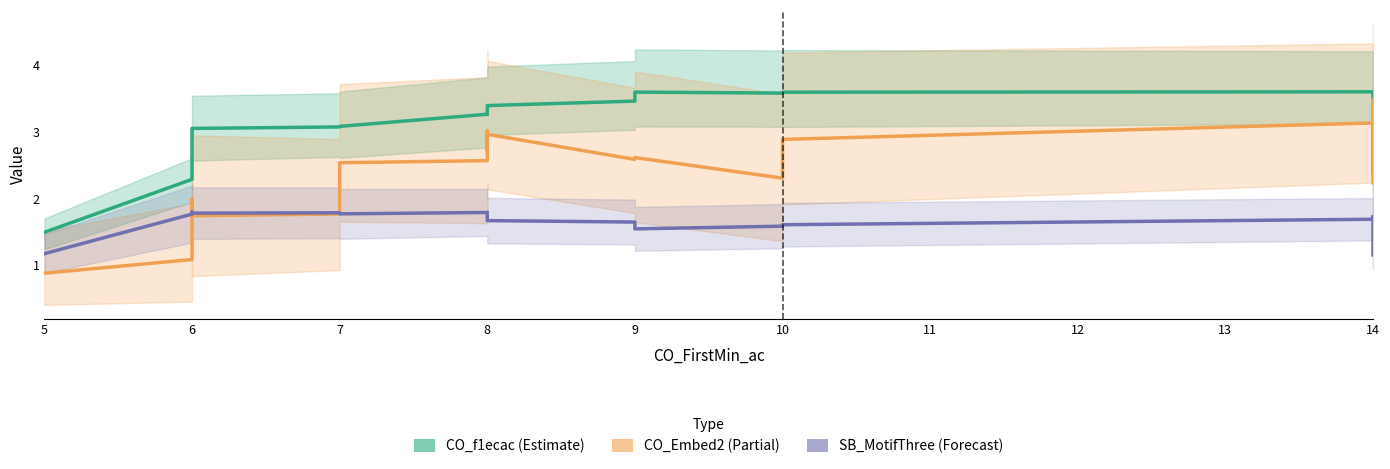

How many data points in CO_f1ecac (Estimate) are above 3?

15